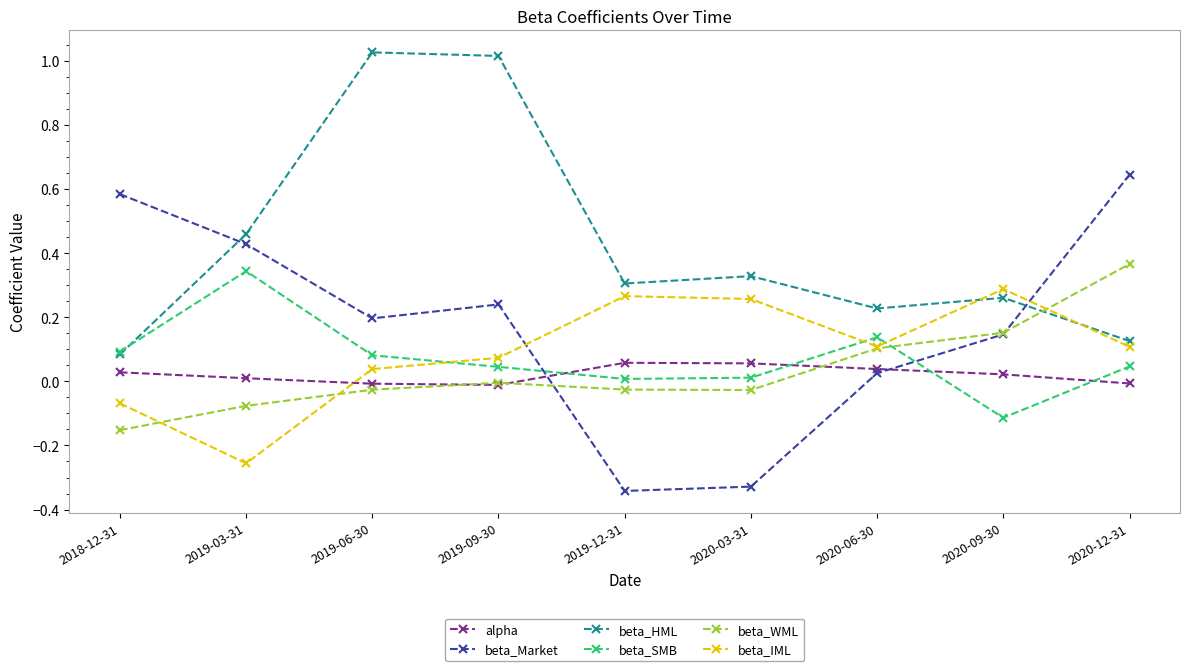

The value of beta_SMB at 2018-12-31 is 0.0. True or false?

False